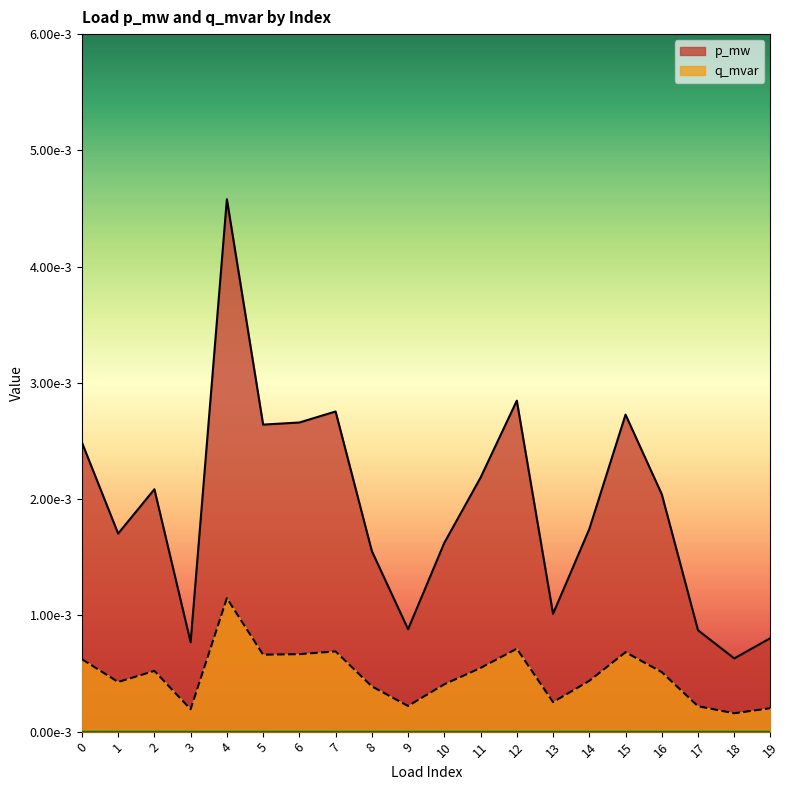

Which category has the highest value across all series?

4